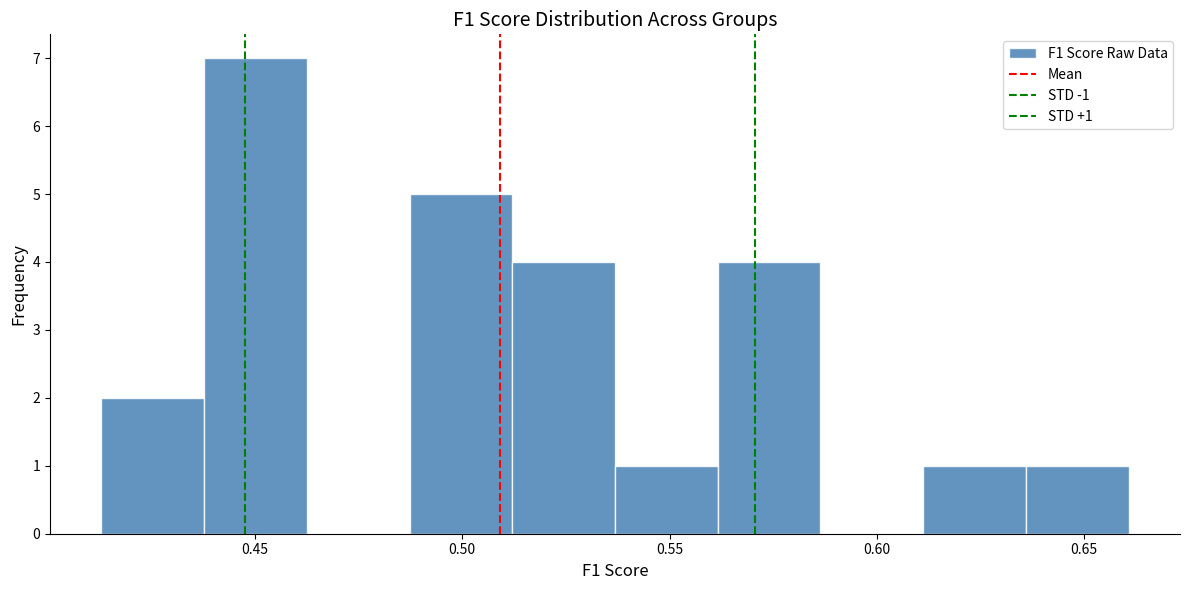

Which range on the x-axis has the tallest bar?

0.440 to 0.460